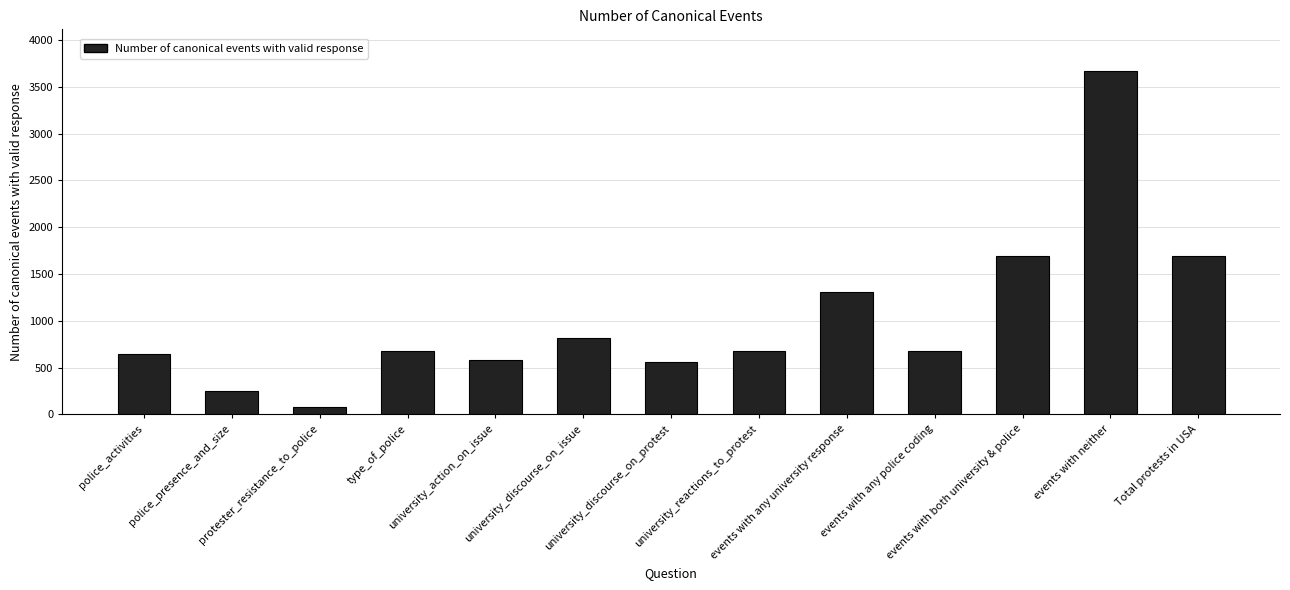

What is the approximate value at events with any university response, to the nearest 50?

1300